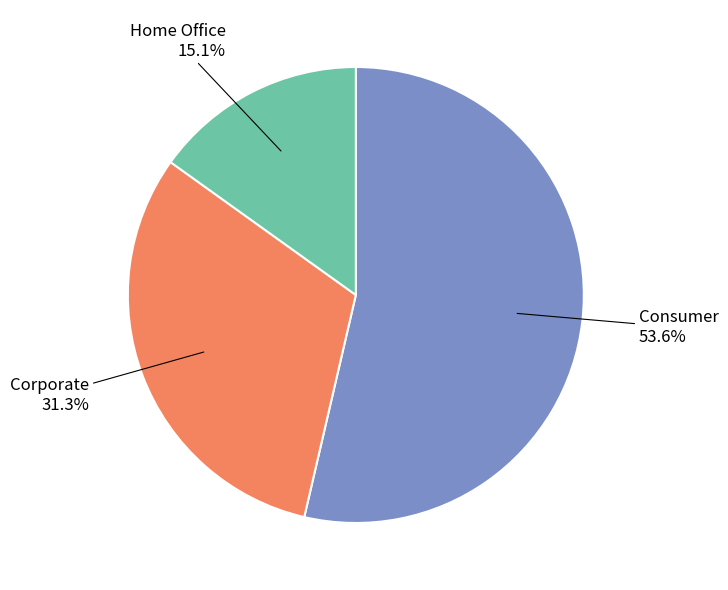

Count the number of slices in the pie.

3